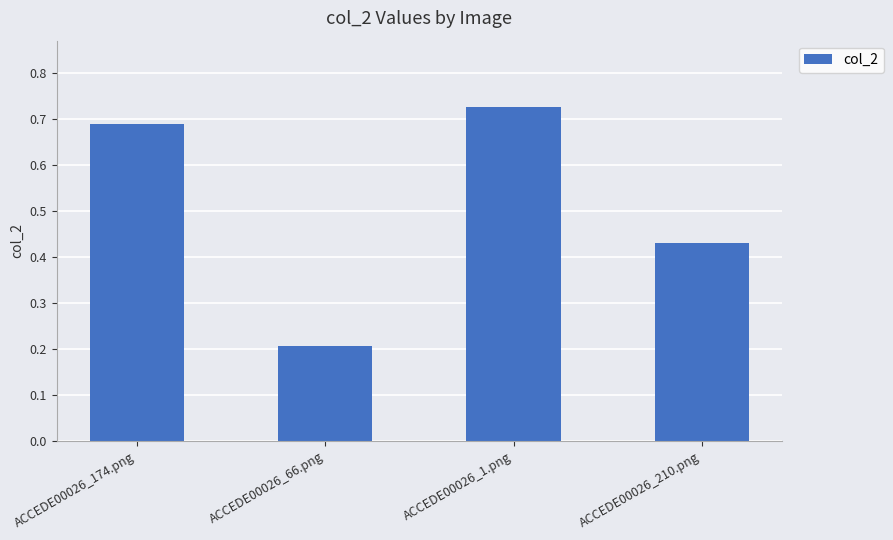

What is the change in value from ACCEDE00026_66.png to ACCEDE00026_1.png?

+0.5